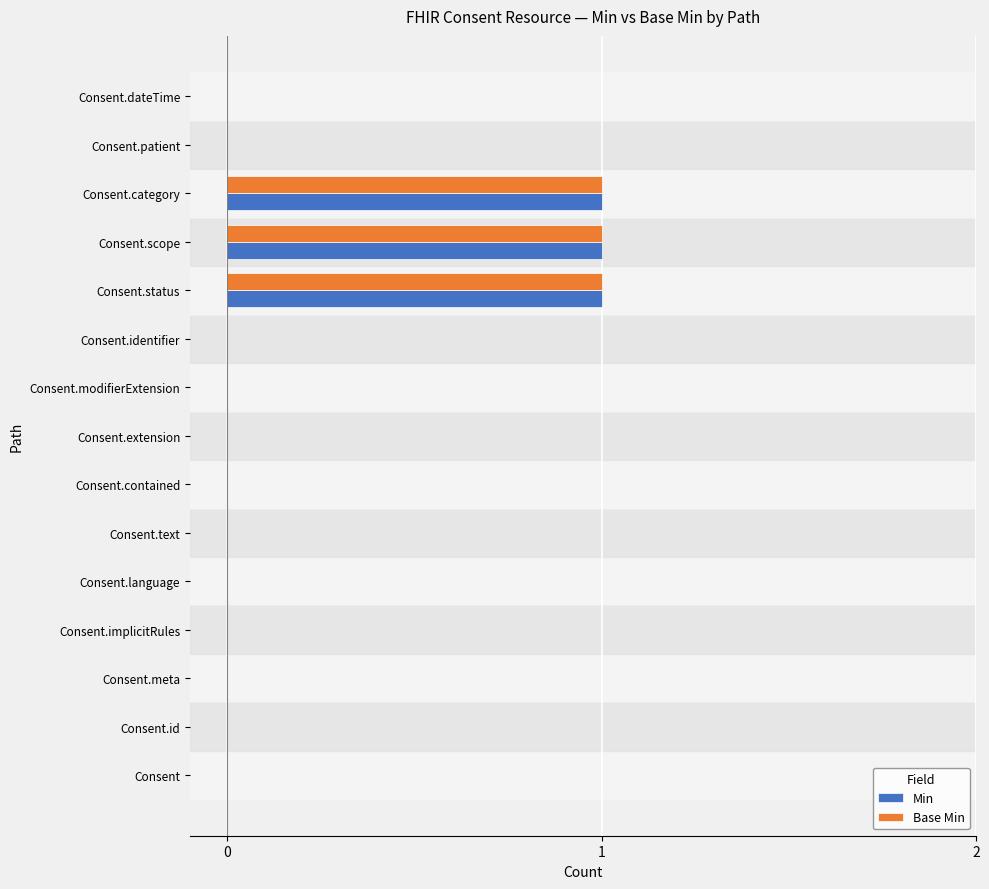

The Base Min series shows 0 at Consent.id. True or false?

True